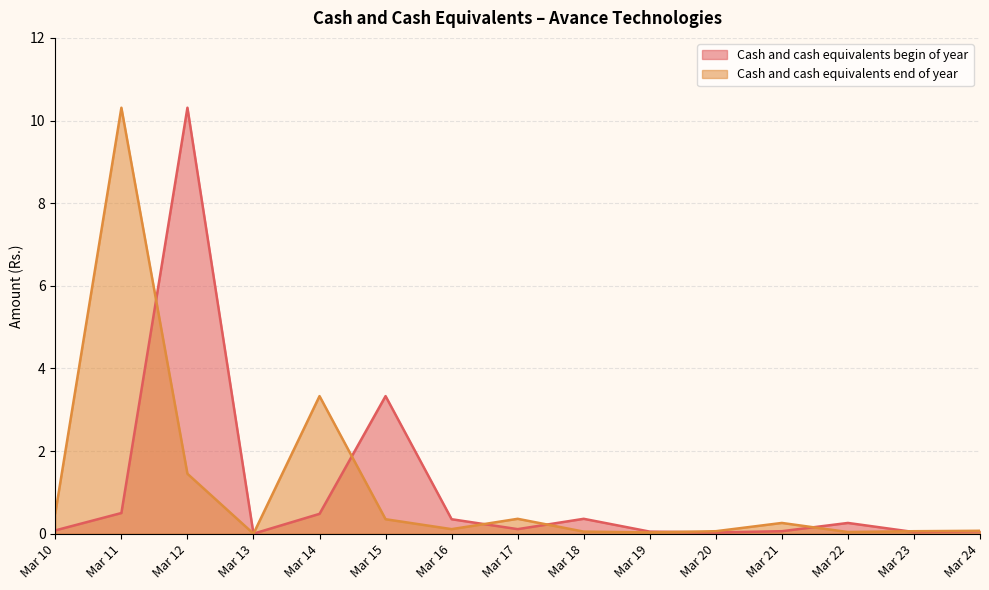

Is the value of Cash and cash equivalents end of year at Mar 23 greater than the value of Cash and cash equivalents begin of year at Mar 12?

No